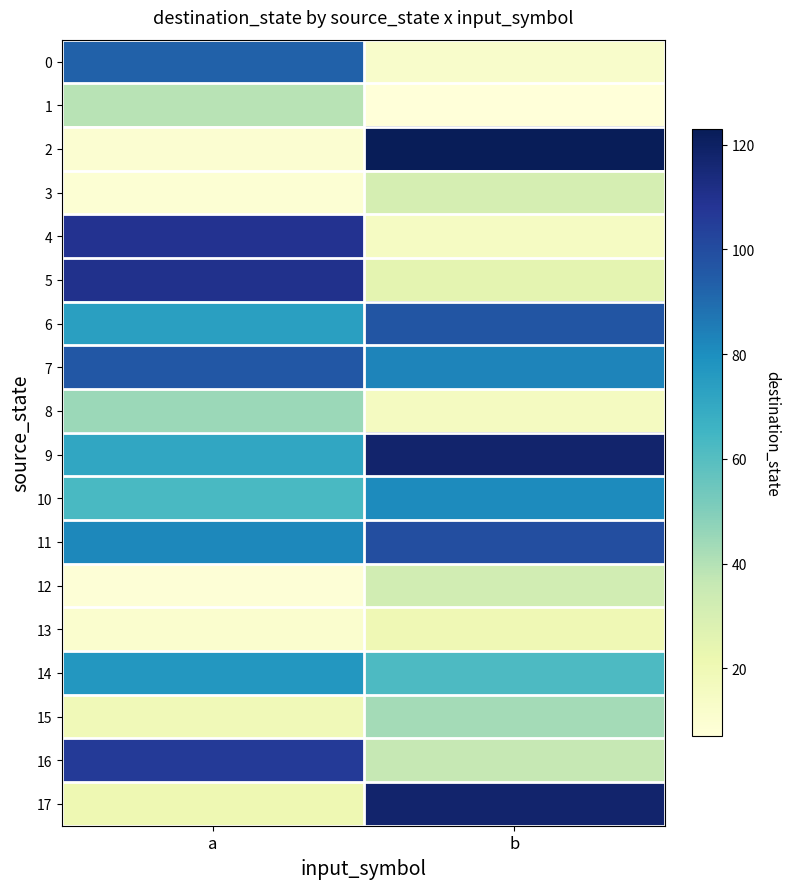

Which series has the largest range (max minus min)?

2